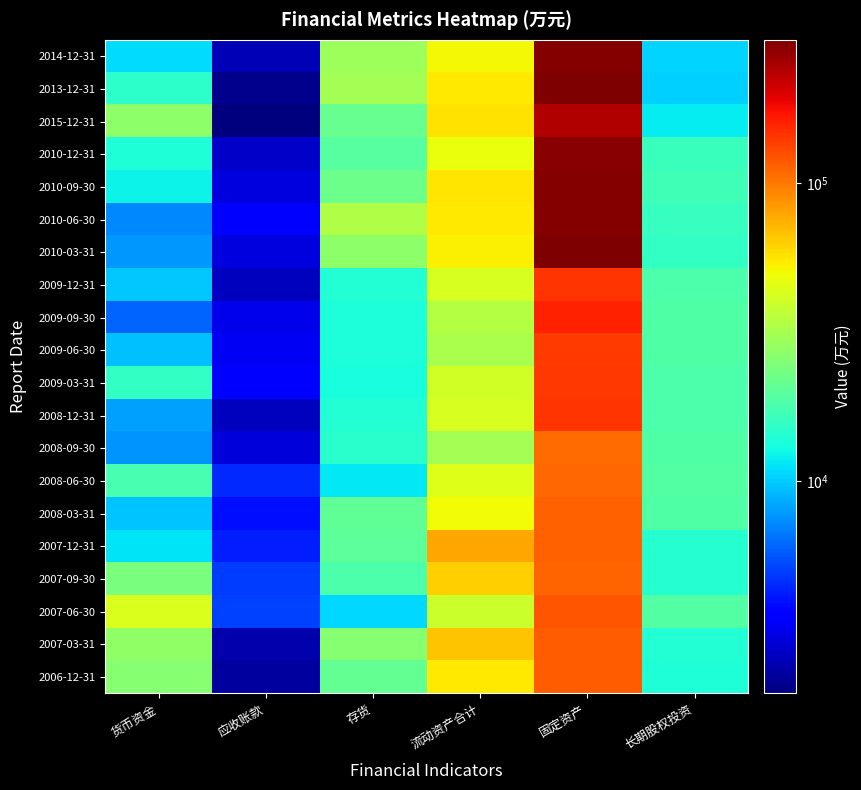

Reading right to left, list all the values displayed in this chart.

2006-12-31: 长期股权投资=13939	固定资产=116382	流动资产合计=54764	存货=20924	应收账款=2251	货币资金=25967
2007-03-31: 长期股权投资=14066	固定资产=115128	流动资产合计=66779	存货=25709	应收账款=2387	货币资金=27444
2007-06-30: 长期股权投资=19096	固定资产=120563	流动资产合计=39232	存货=10674	应收账款=5088	货币资金=43295
2007-09-30: 长期股权投资=14403	固定资产=111837	流动资产合计=62854	存货=18144	应收账款=4953	货币资金=23813
2007-12-31: 长期股权投资=14296	固定资产=112950	流动资产合计=78044	存货=19956	应收账款=4247	货币资金=11235
2008-03-31: 长期股权投资=18640	固定资产=113805	流动资产合计=49452	存货=20361	应收账款=3906	货币资金=9740
2008-06-30: 长期股权投资=18764	固定资产=109043	流动资产合计=43875	存货=11659	应收账款=4452	货币资金=17439
2008-09-30: 长期股权投资=18724	固定资产=107381	流动资产合计=31250	存货=14785	应收账款=2930	货币资金=7704
2008-12-31: 长期股权投资=18198	固定资产=143409	流动资产合计=42126	存货=14003	应收账款=2605	货币资金=8086
2009-03-31: 长期股权投资=18369	固定资产=140983	流动资产合计=40715	存货=13233	应收账款=3603	货币资金=15437
2009-06-30: 长期股权投资=18439	固定资产=138849	流动资产合计=32005	存货=13457	应收账款=3299	货币资金=9490
2009-09-30: 长期股权投资=18674	固定资产=159940	流动资产合计=34539	存货=13466	应收账款=3119	货币资金=6073
2009-12-31: 长期股权投资=18198	固定资产=143409	流动资产合计=42126	存货=14003	应收账款=2605	货币资金=9840
2010-03-31: 长期股权投资=15429	固定资产=299737	流动资产合计=52911	存货=27056	应收账款=2941	货币资金=7778
2010-06-30: 长期股权投资=15789	固定资产=296006	流动资产合计=54616	存货=33401	应收账款=3564	货币资金=7215
2010-09-30: 长期股权投资=16744	固定资产=290979	流动资产合计=56514	存货=22259	应收账款=2984	货币资金=12168
2010-12-31: 长期股权投资=16097	固定资产=286277	流动资产合计=48173	存货=19172	应收账款=2707	货币资金=13807
2015-12-31: 长期股权投资=11685	固定资产=241630	流动资产合计=57441	存货=21152	应收账款=1942	货币资金=27026
2013-12-31: 长期股权投资=10281	固定资产=302265	流动资产合计=55045	存货=31145	应收账款=2076	货币资金=14973
2014-12-31: 长期股权投资=10520	固定资产=290941	流动资产合计=50602	存货=29534	应收账款=2478	货币资金=10992